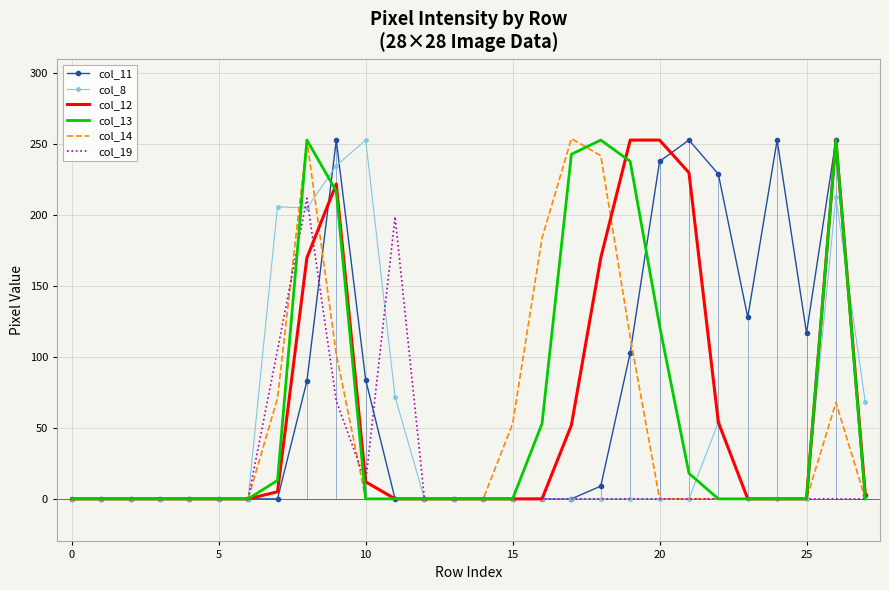

True or false: col_8 has a value of 103 at 15.

False